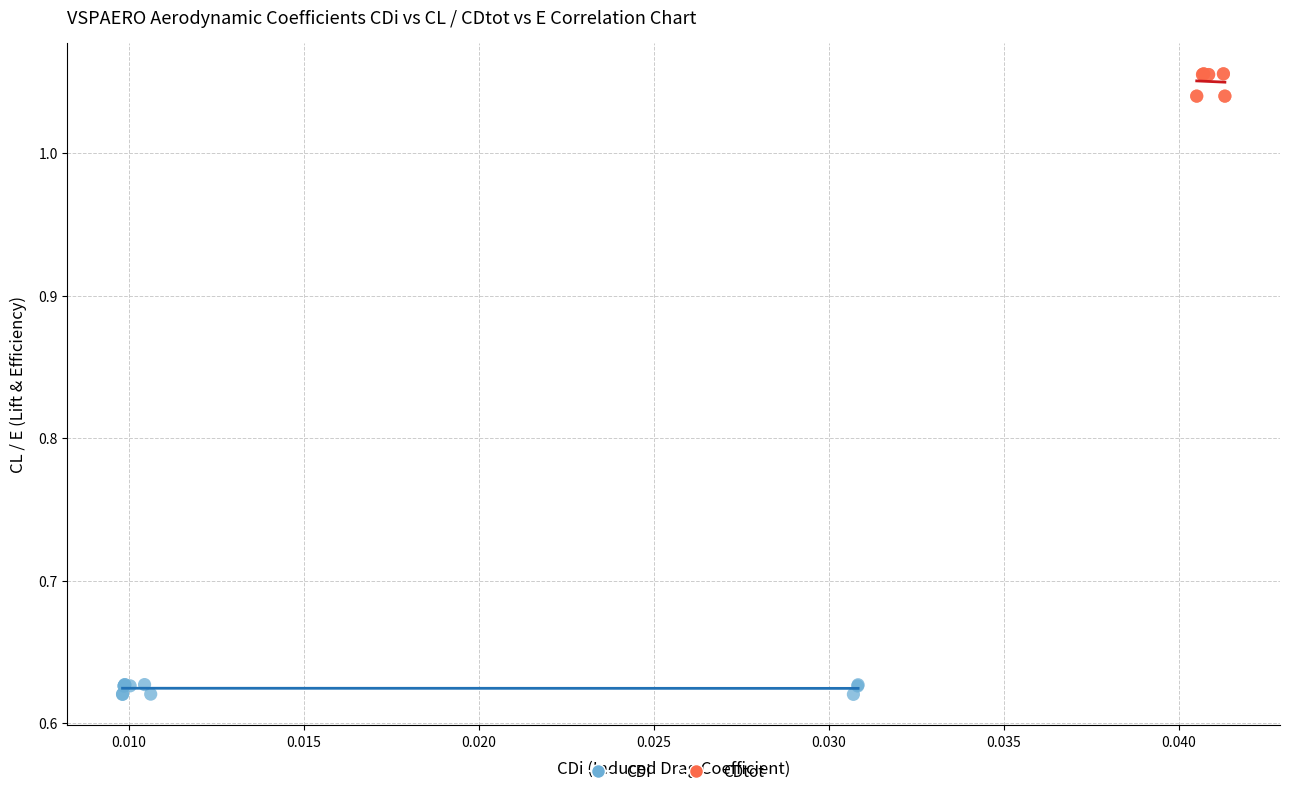

Which series contains the lowest Y value?

CDi